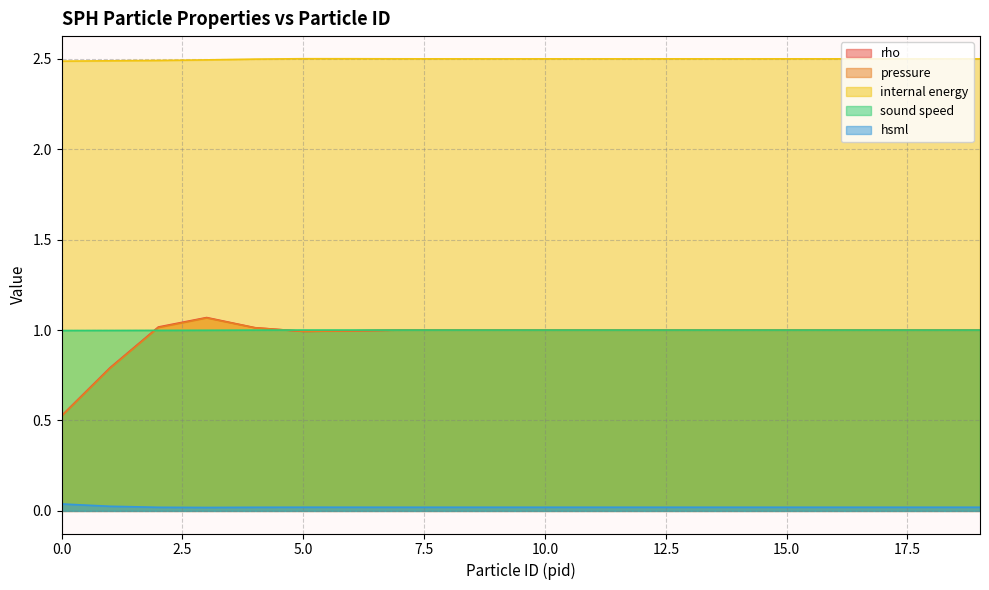

Is it true that rho equals 1.8 at 17?

False